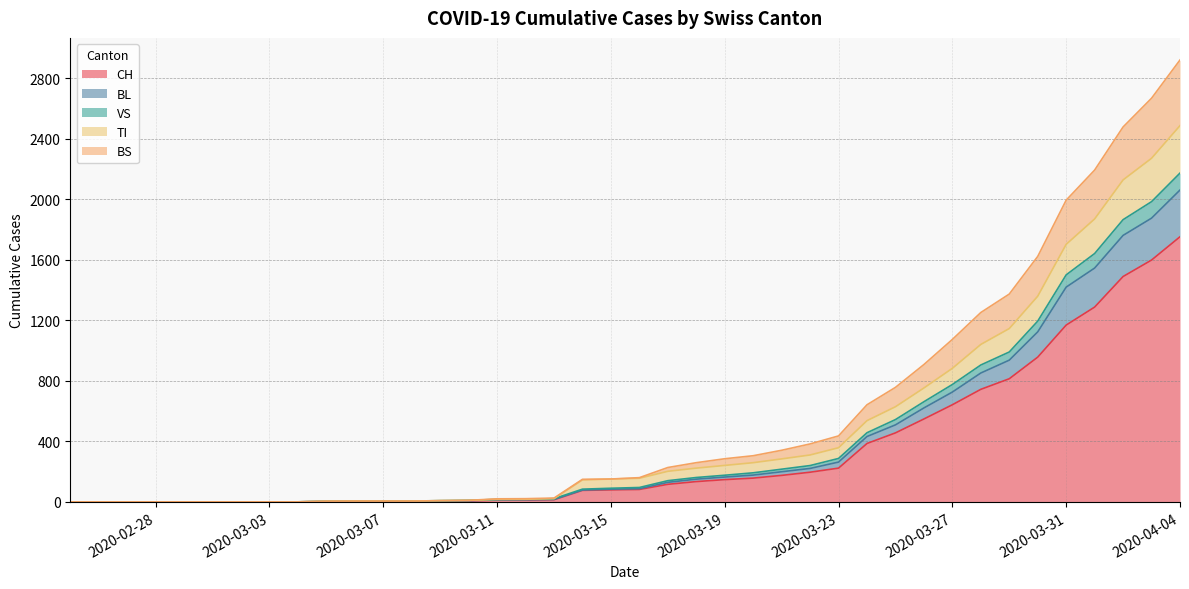

What is the highest value of the TI series?

2488